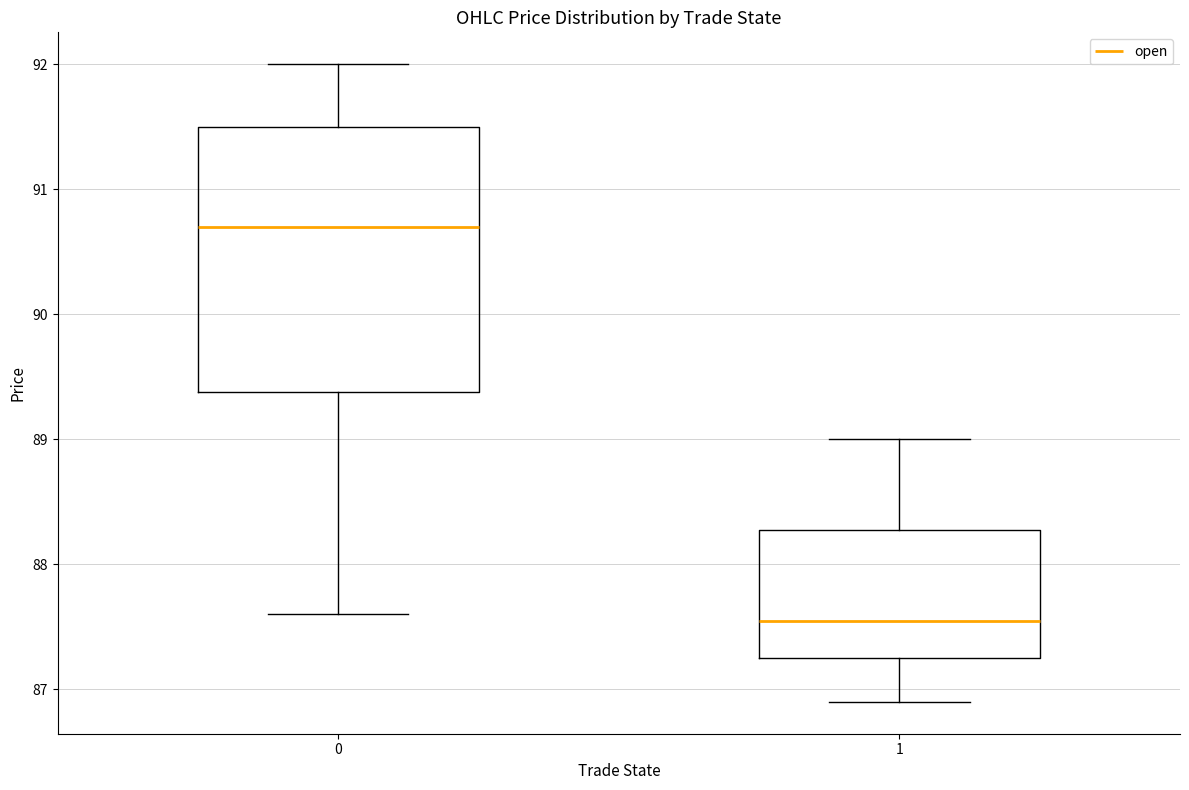

Reading left to right, read every box against the y-axis: the position of its median line, the range the box covers, and the ends of its whiskers. The values are not printed on the chart, so give them approximately, as read against the axis.

0: median 90.7, box 89.4 to 91.5, whiskers 87.6 to 92.0
1: median 87.6, box 87.3 to 88.3, whiskers 86.9 to 89.0